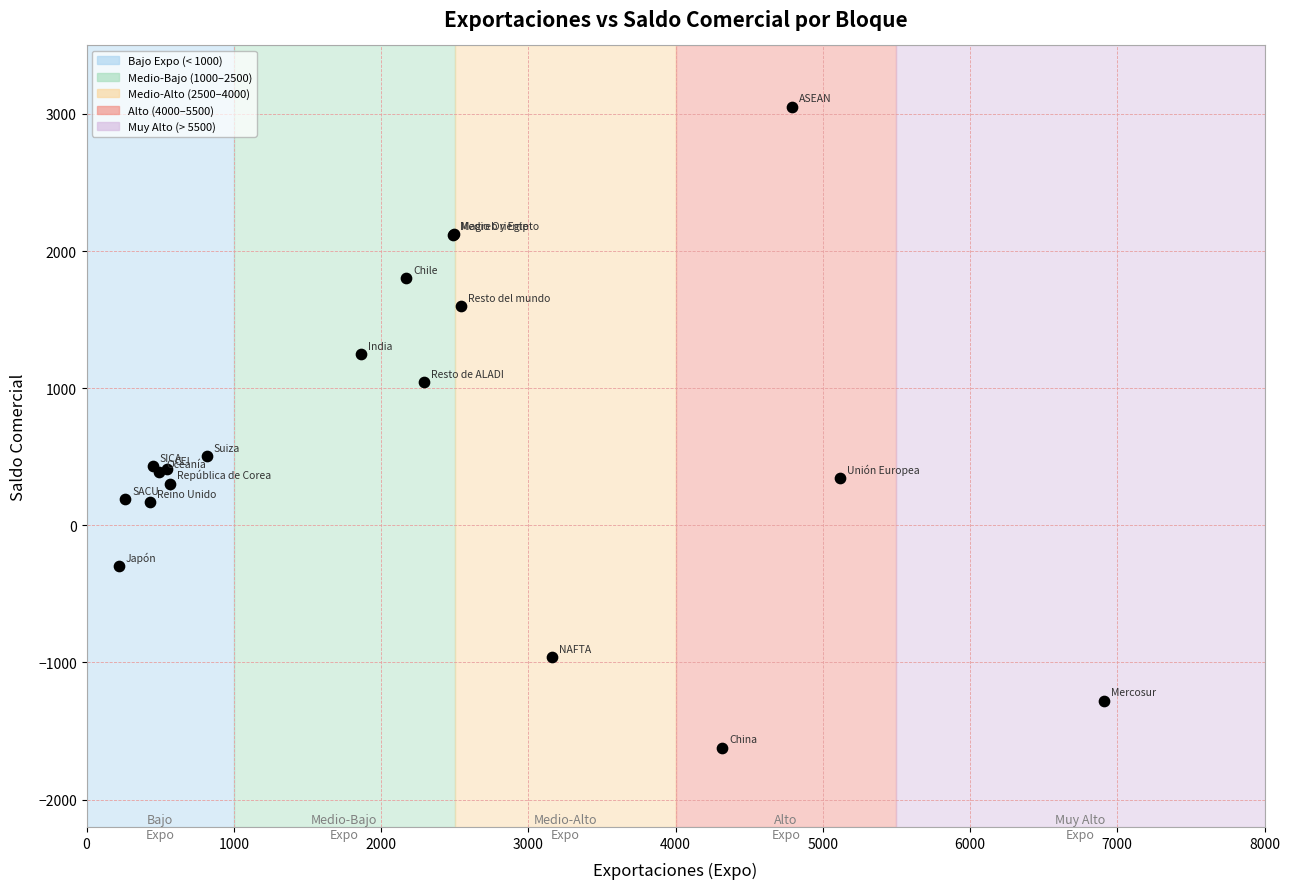

What Y value in the scatter plot is closest to 716?

502